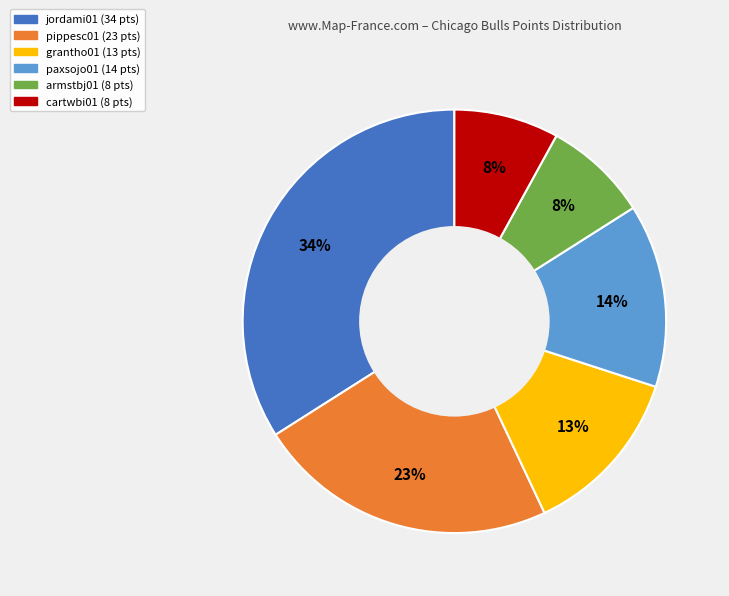

The paxsojo01 slice represents 14% of the pie. True or false?

True